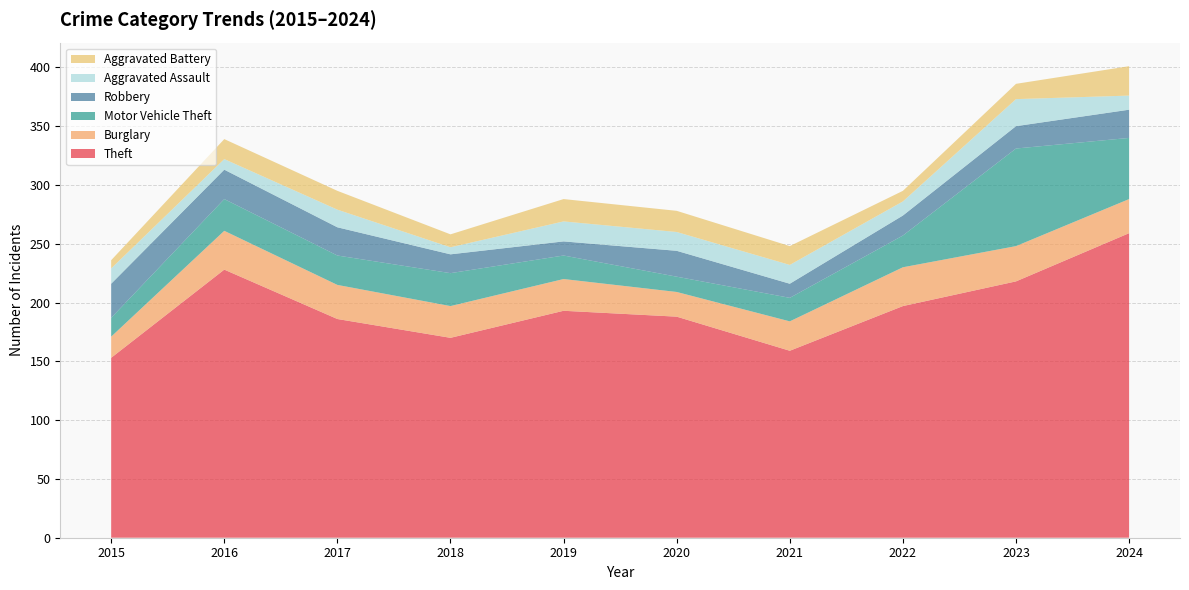

Reading left to right, what are all the values shown in this chart?

Theft: 153	228	186	170	193	188	159	197	218	259
Burglary: 18	33	29	27	27	21	25	33	30	29
Motor Vehicle Theft: 16	27	25	28	20	13	20	27	83	52
Robbery: 29	25	24	16	12	22	12	17	19	24
Aggravated Assault: 13	9	15	6	17	16	16	12	23	12
Aggravated Battery: 7	17	16	11	19	18	16	9	13	25